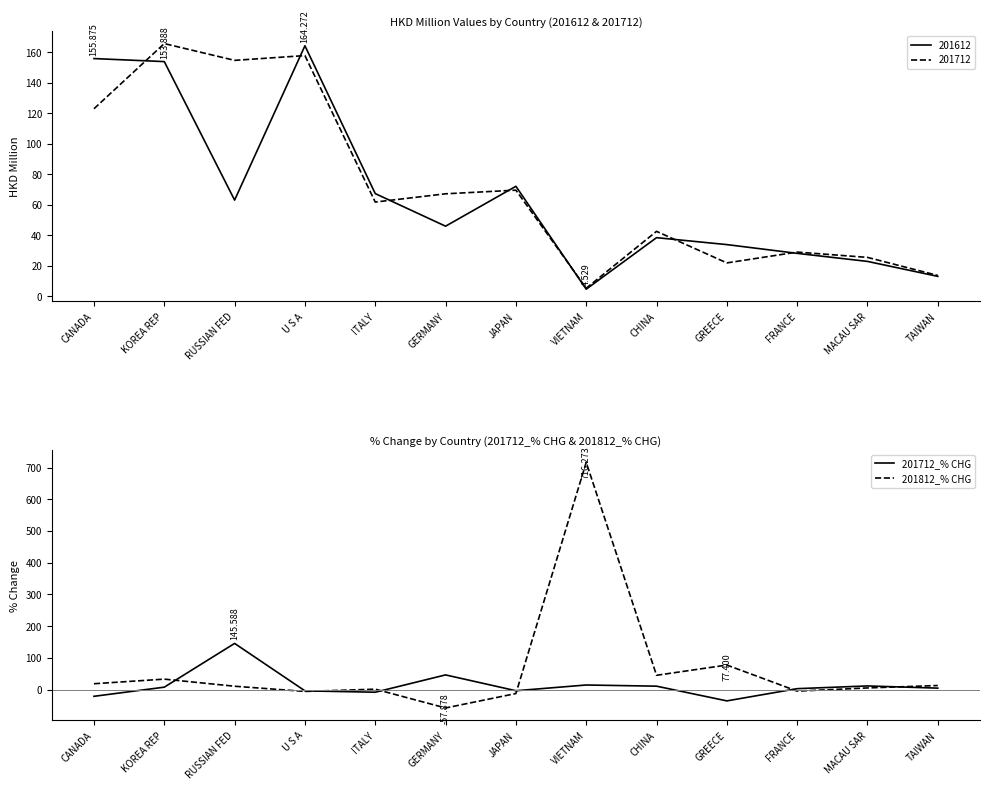

What is the label of the 5th point from the right?

CHINA